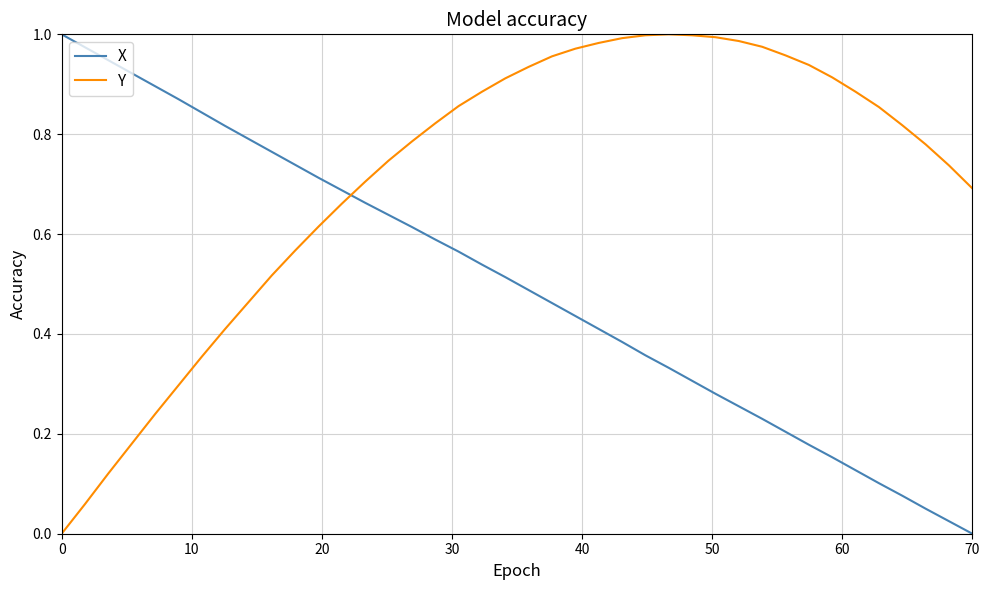

Which series has the largest total across all categories?

Y